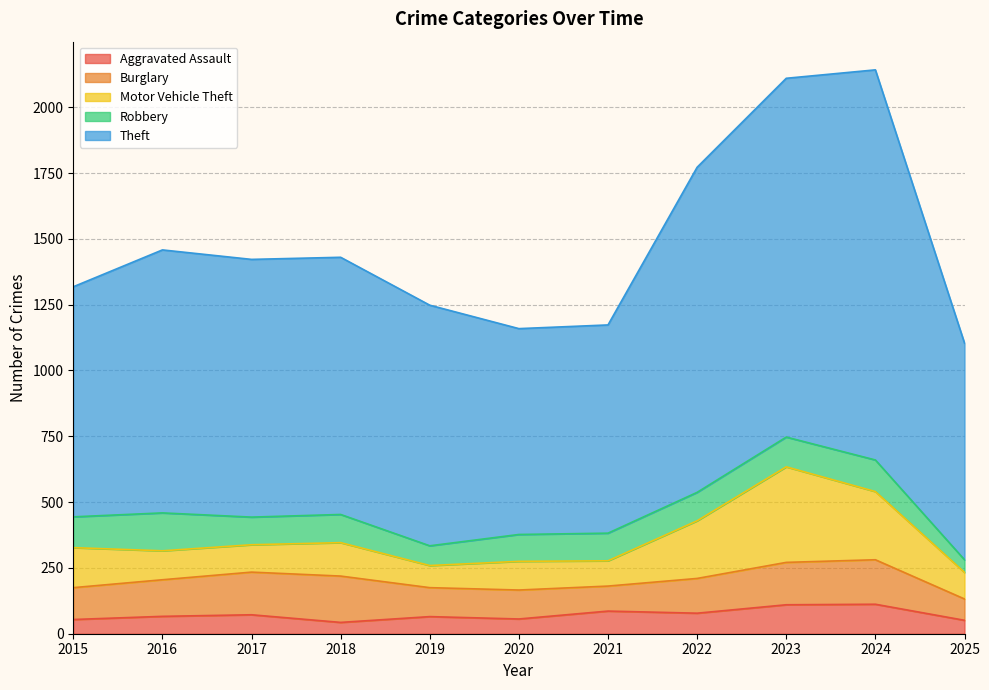

Which series has the widest spread of values?

Theft